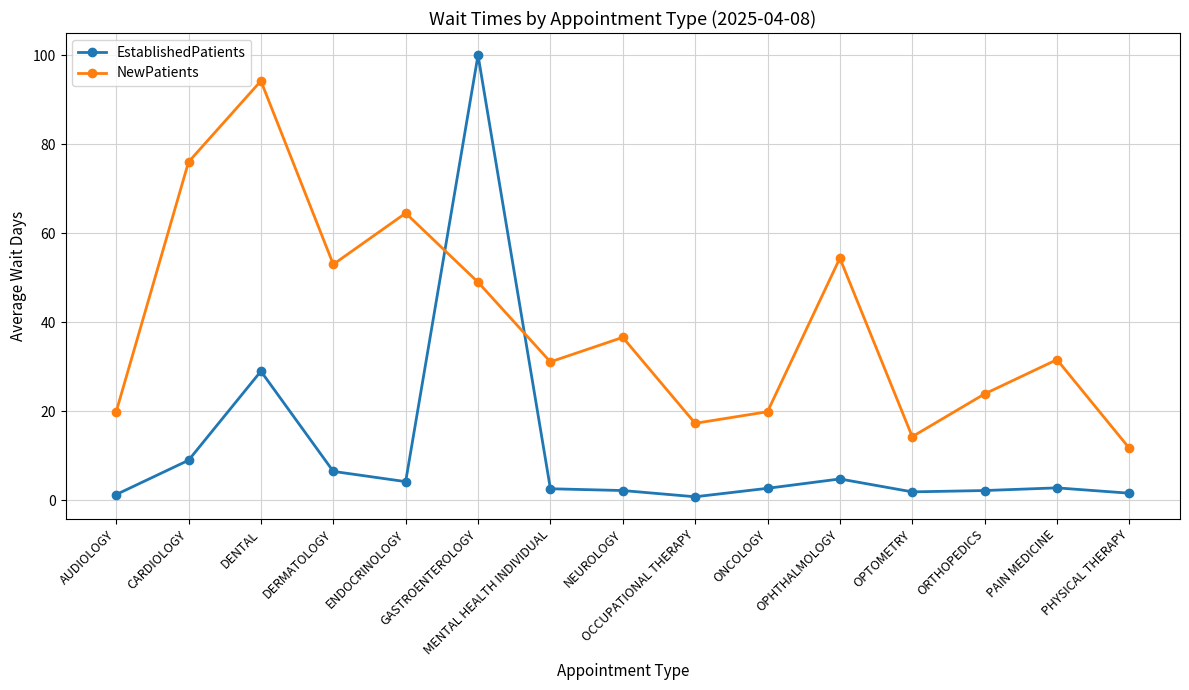

True or false: NewPatients and EstablishedPatients cross at least once.

True